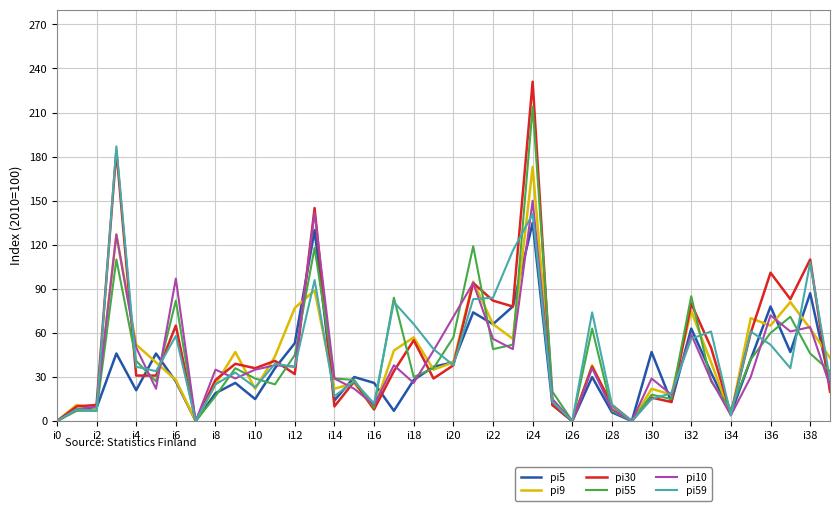

Which series has the widest spread of values?

pi30